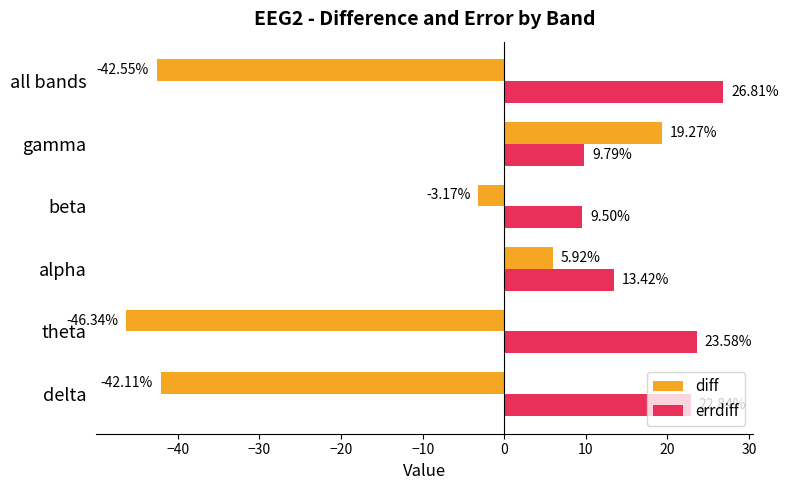

At which label does diff reach its minimum?

theta